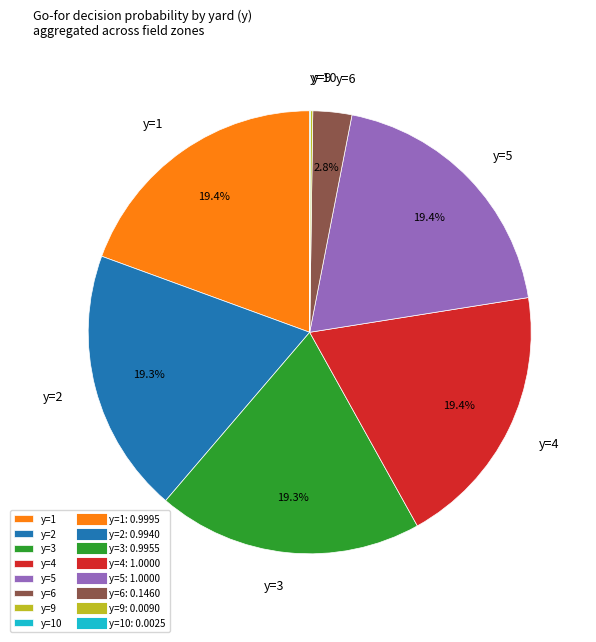

What portion of the pie excludes y=4?

80.6%